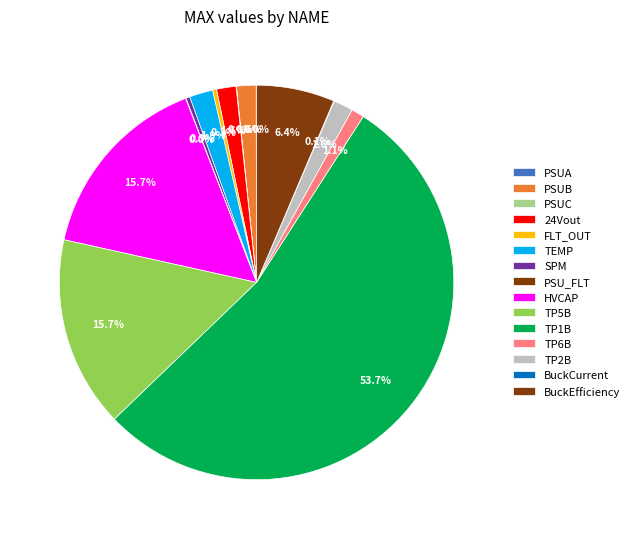

True or false: TEMP accounts for 2% of the total.

True